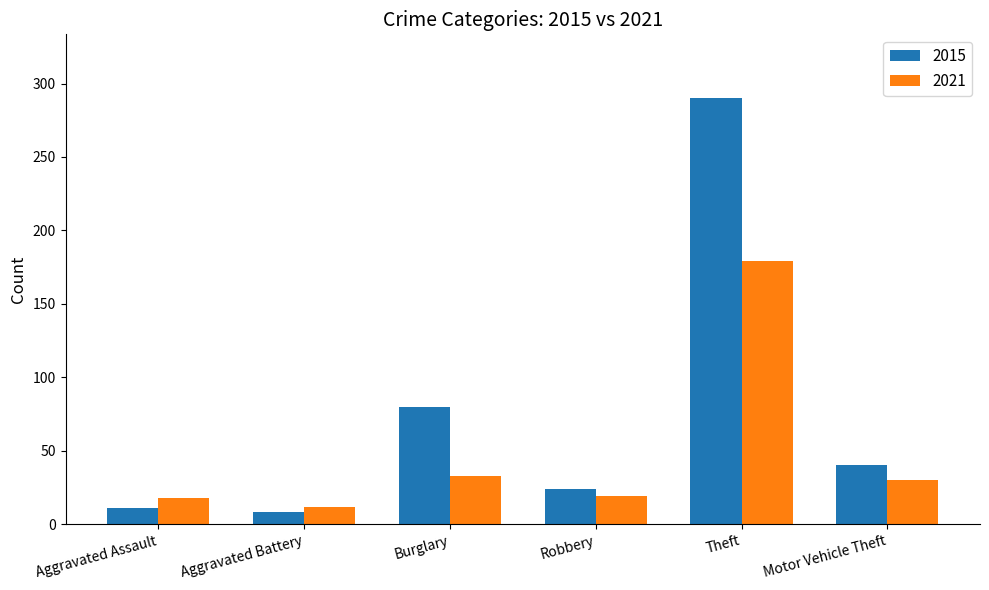

Are the bars horizontal?

No